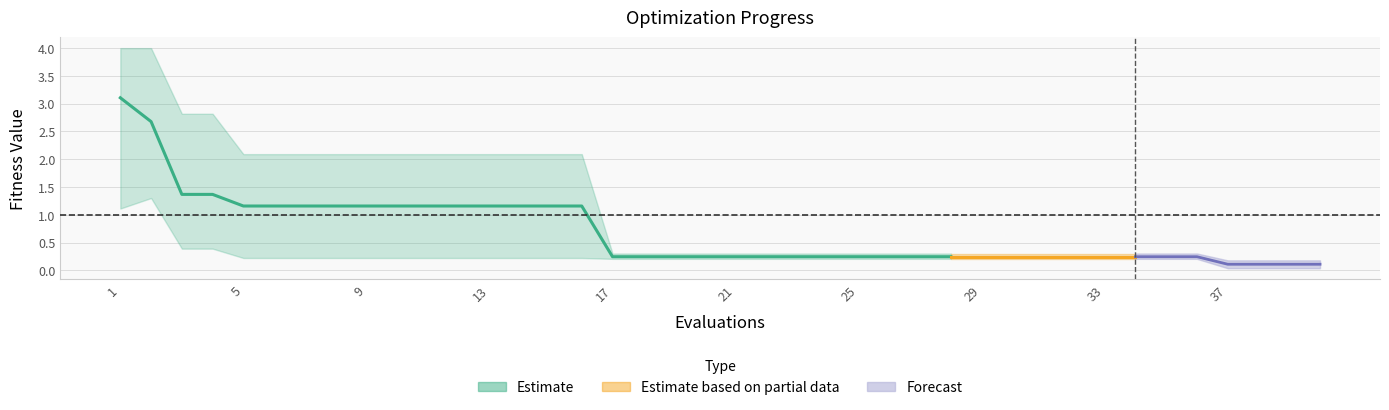

True or false: best and mean intersect in this chart.

False